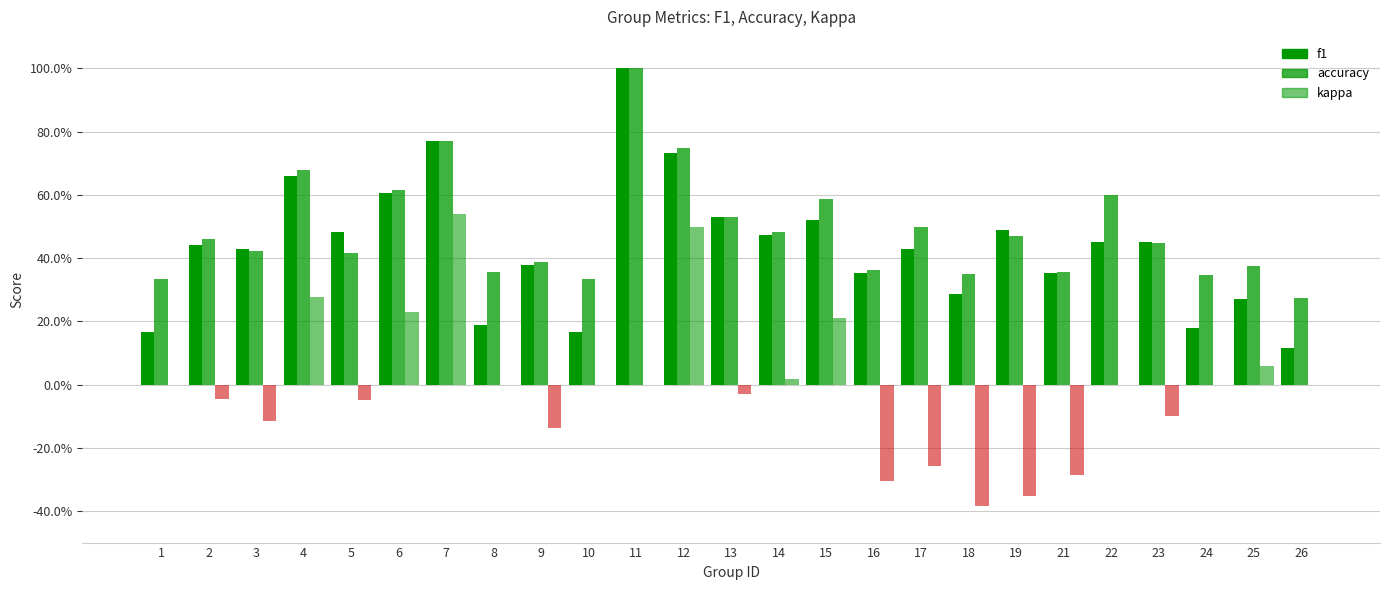

At which category is the sum across all series the highest?

7